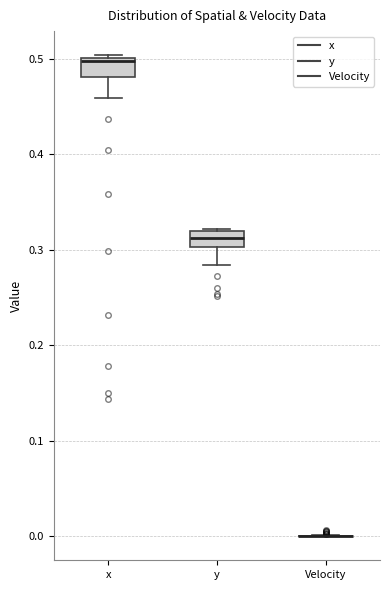

Where is the lower edge of the box for y on the y-axis? The values are not printed on the chart, so give them approximately, as read against the axis.

0.30